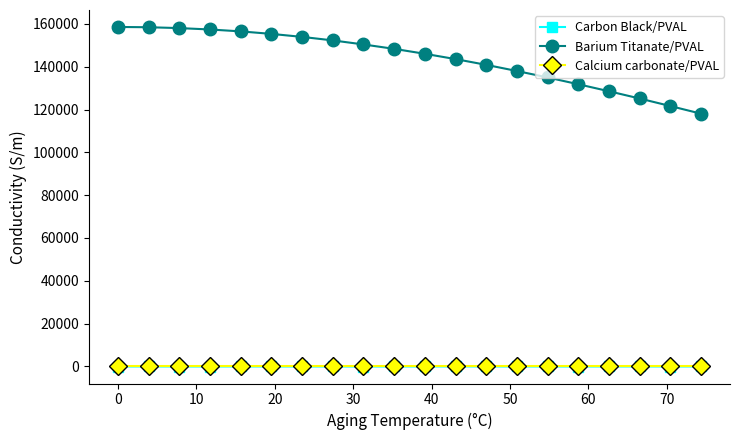

What is the maximum value for Barium Titanate/PVAL?

158541.8